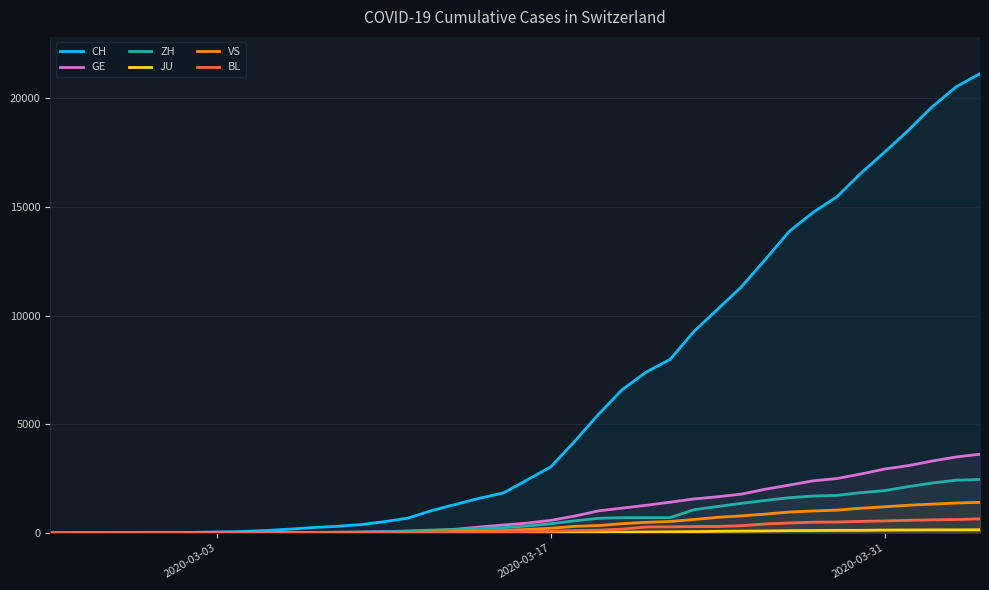

What is the maximum value shown in the chart?

21131